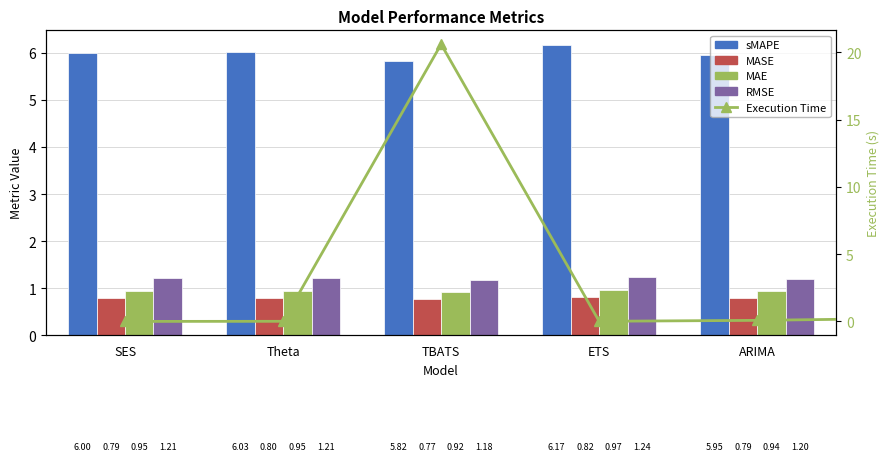

How many categories are shown in the chart?

5